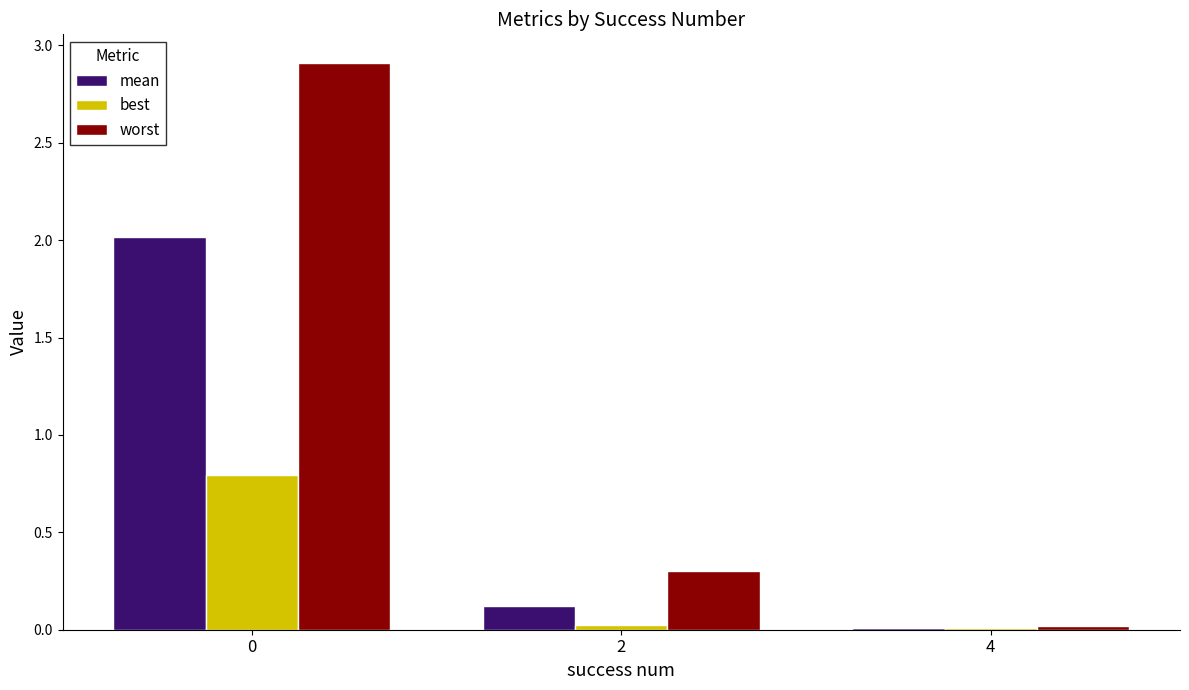

True or false: best has a value of 0.8 at 0.

True